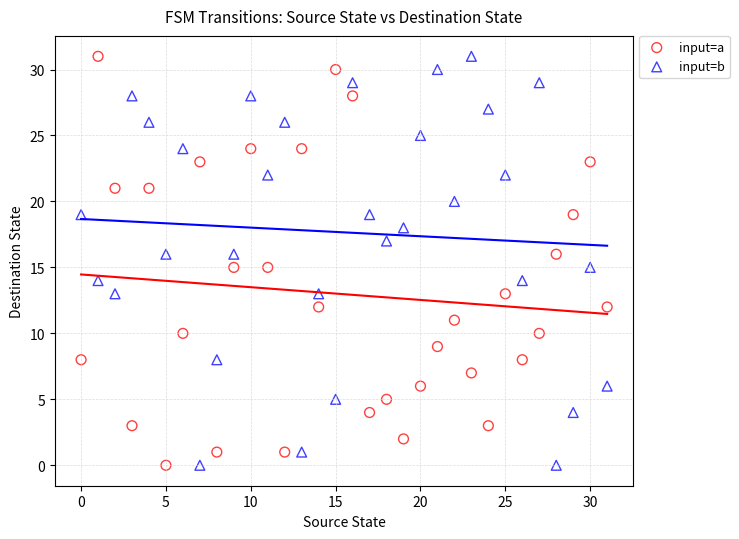

Across all data points, what is the range of Y values (max minus min)?

31